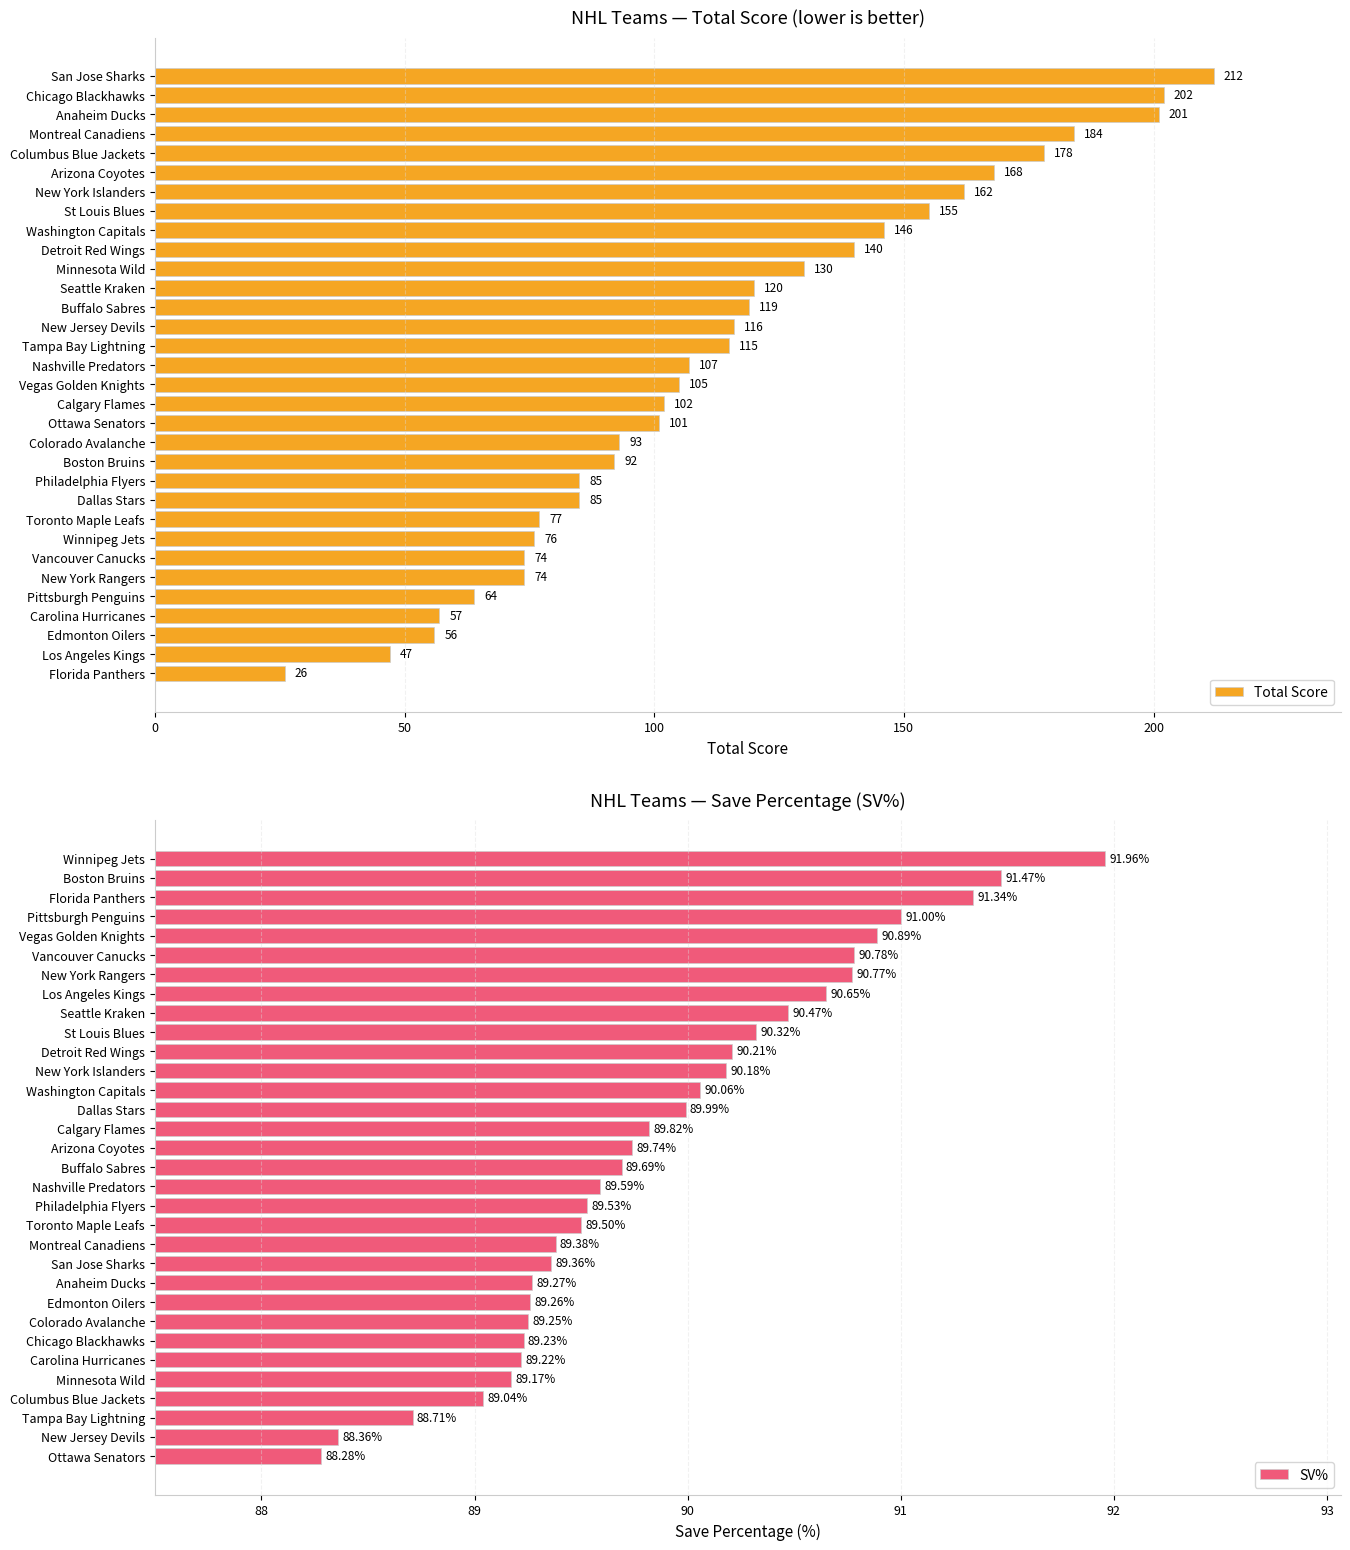

What is the sum of the Total Score values at Columbus Blue Jackets and Boston Bruins?

270